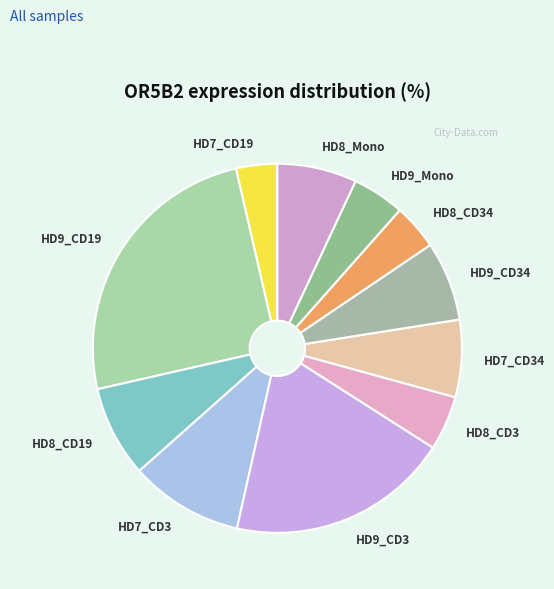

Combined, do HD9_CD34 and HD9_CD19 account for over 50%?

No